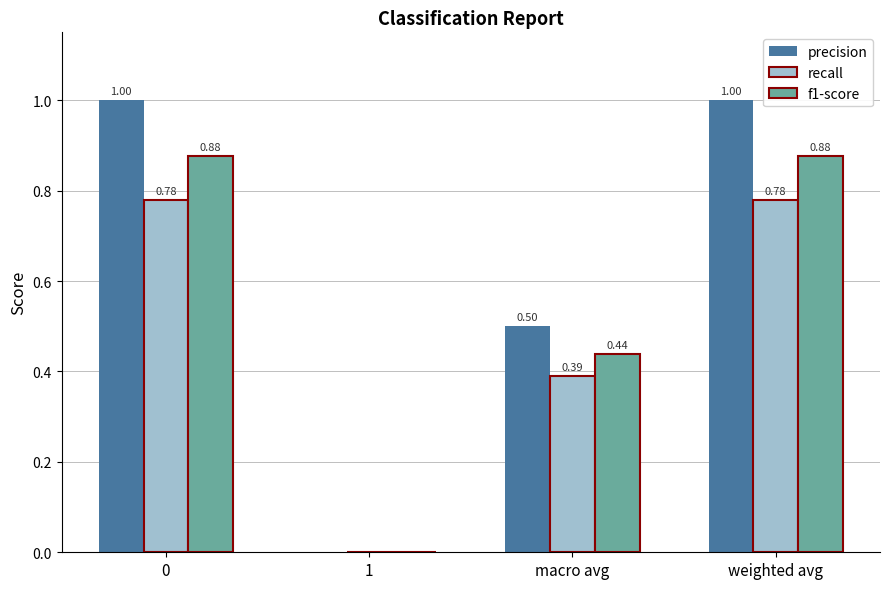

Which series has the largest total across all categories?

precision